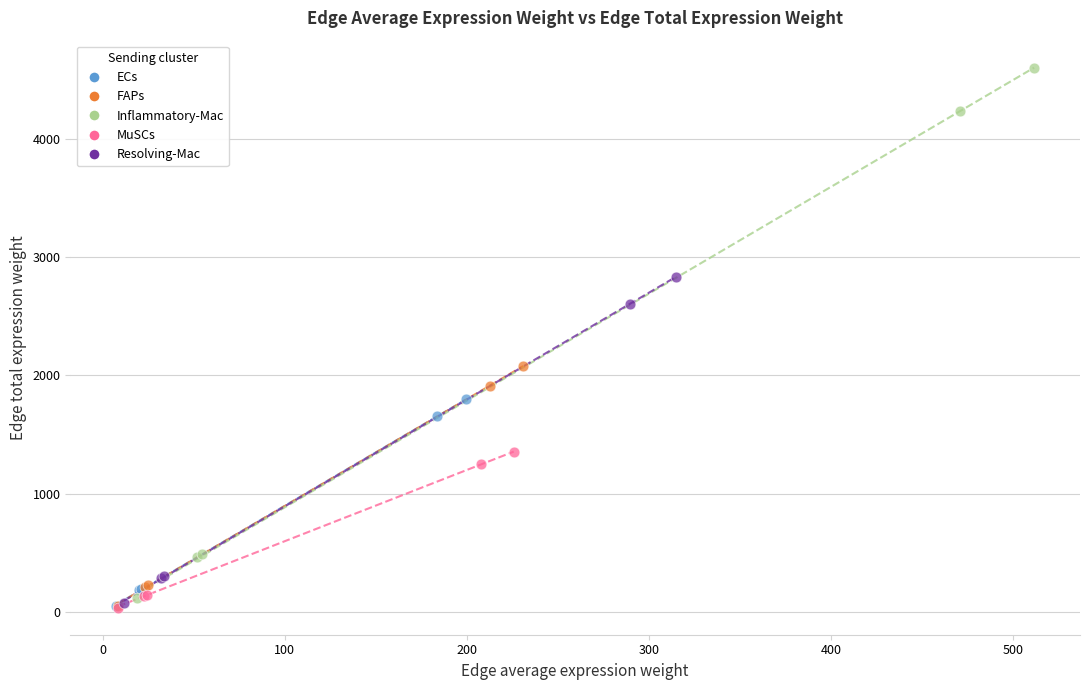

Which series contains the highest Y value?

Inflammatory-Mac